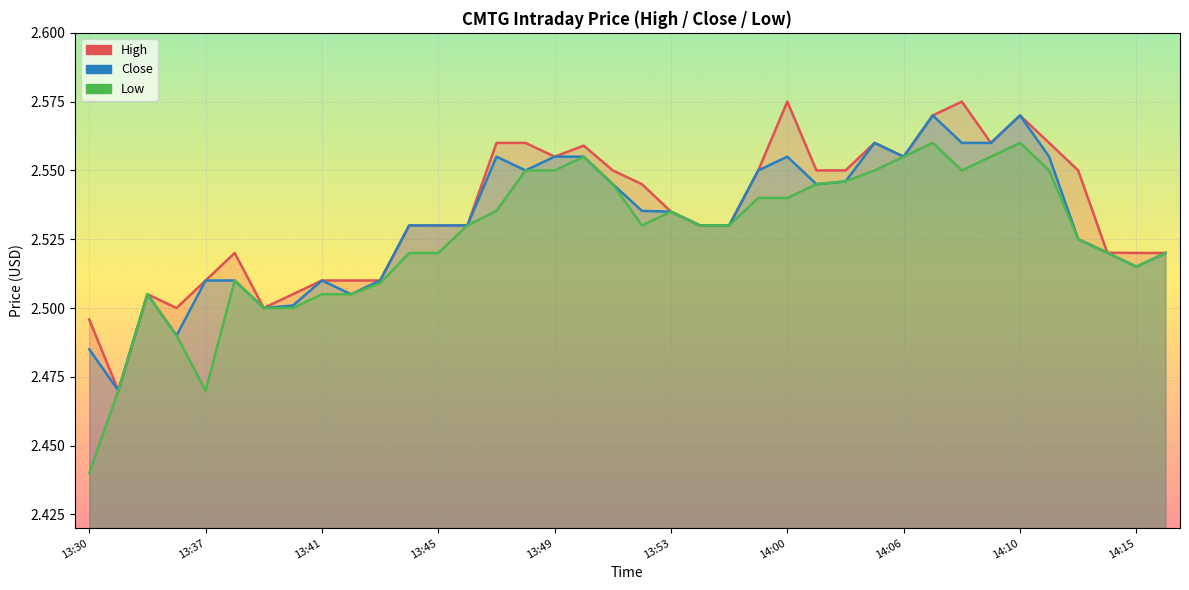

Which has a higher value, 13:45 or 24?

24